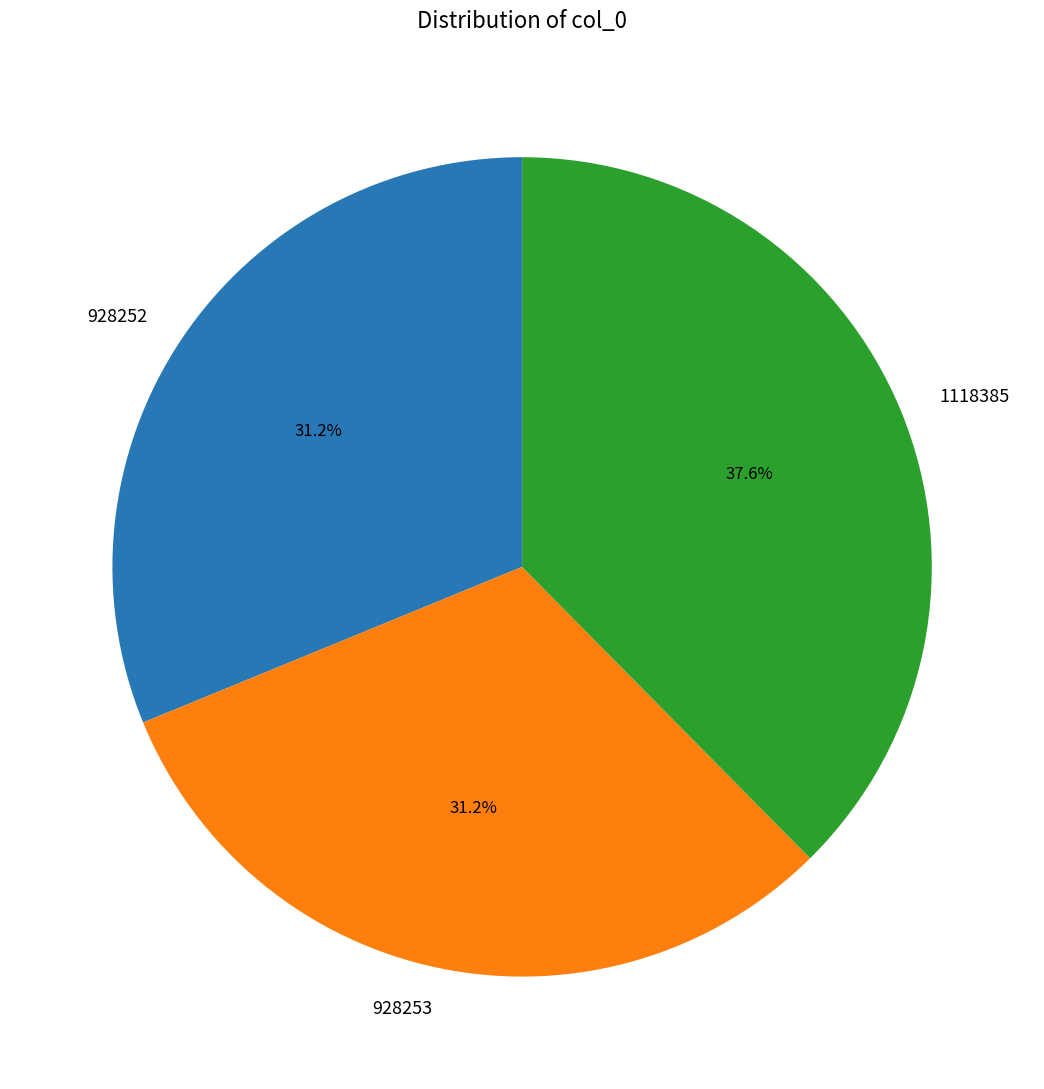

To the nearest percent, what is the average slice percentage?

33%